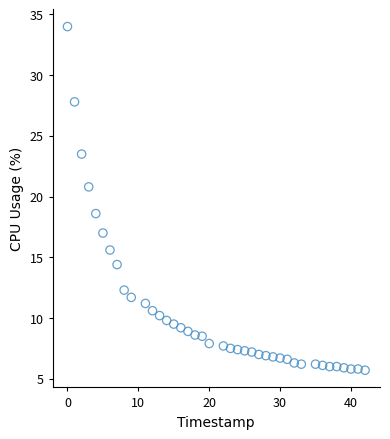

What Y value in the scatter plot is closest to 19?

18.6